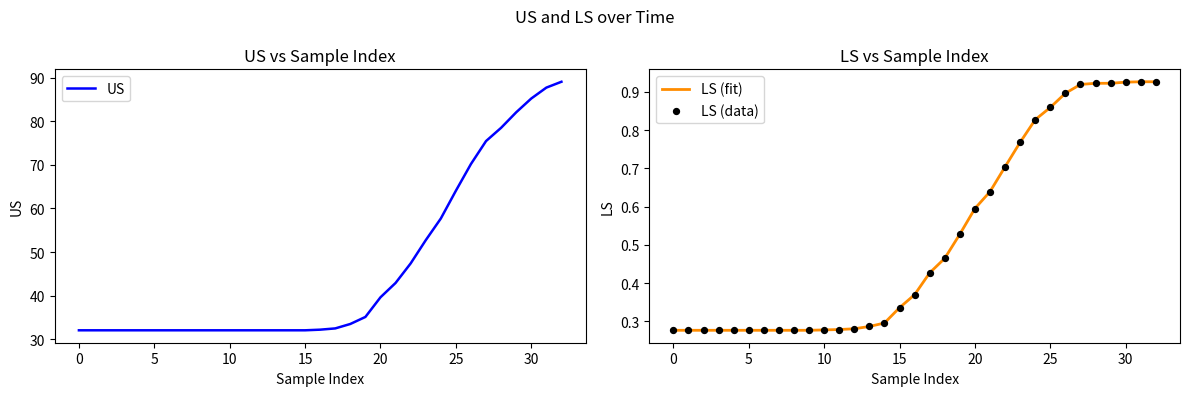

What is the total value across all series at 19?

36.2